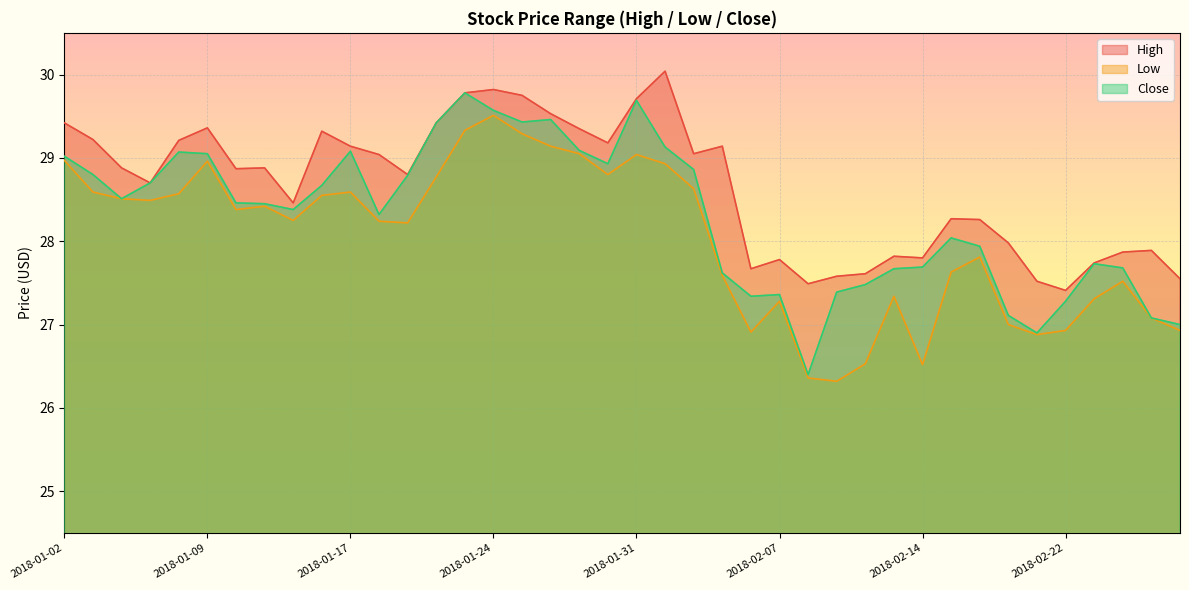

True or false: Close and Low intersect in this chart.

False